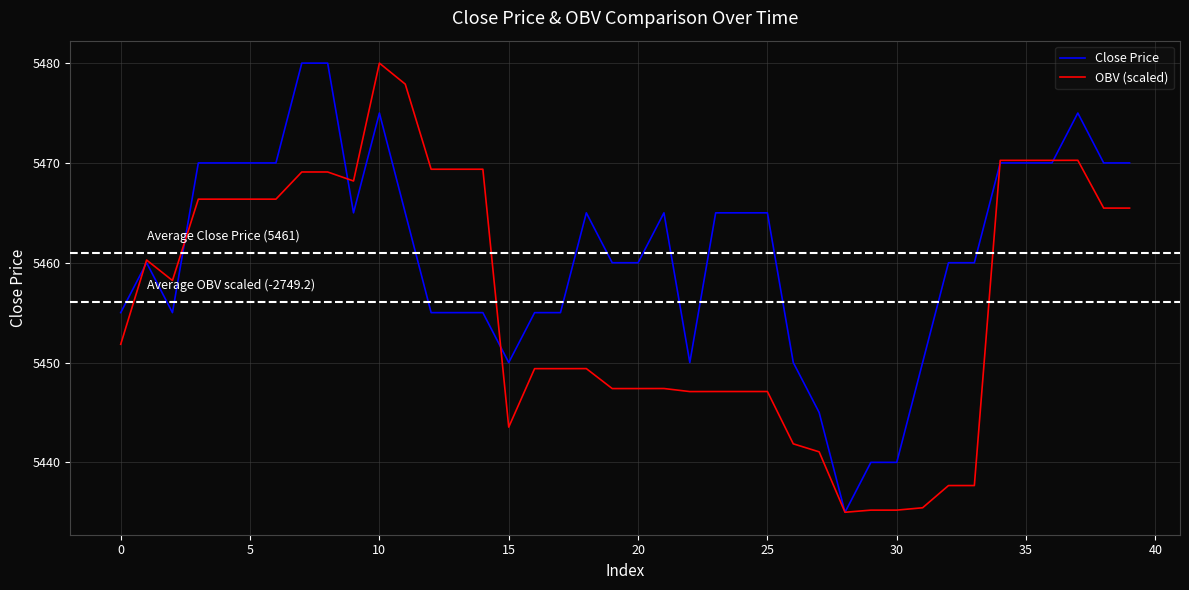

Which series has the largest total across all categories?

Close Price